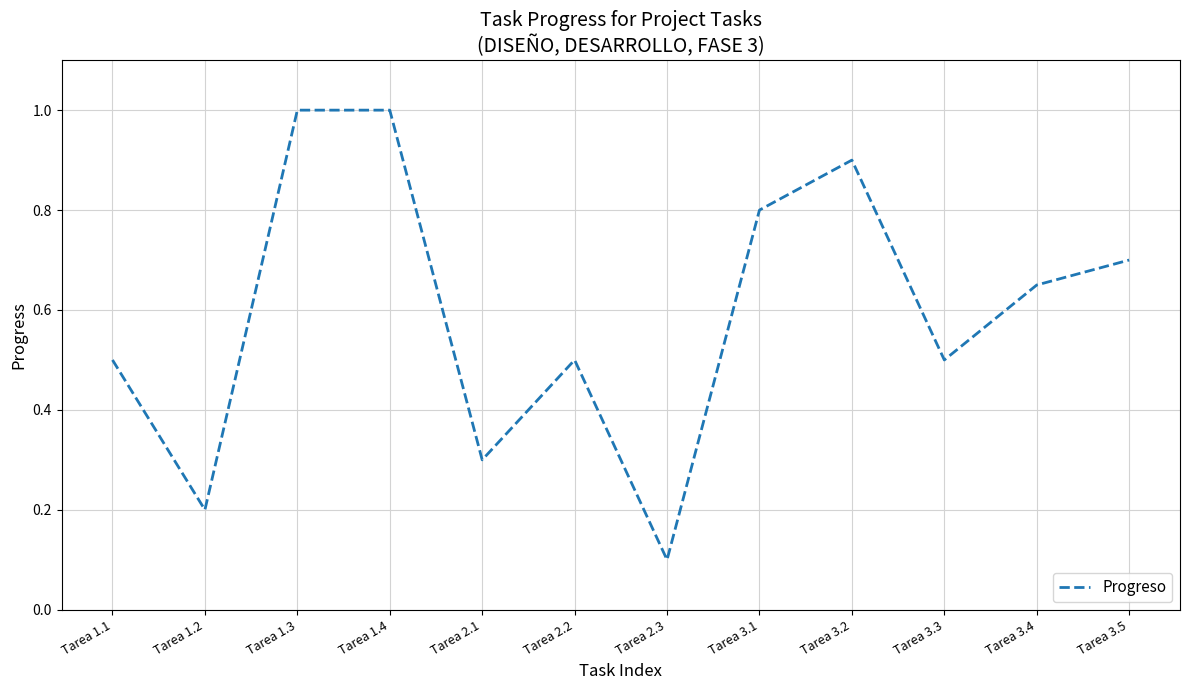

At which label is the value closest to 0?

Tarea 2.3